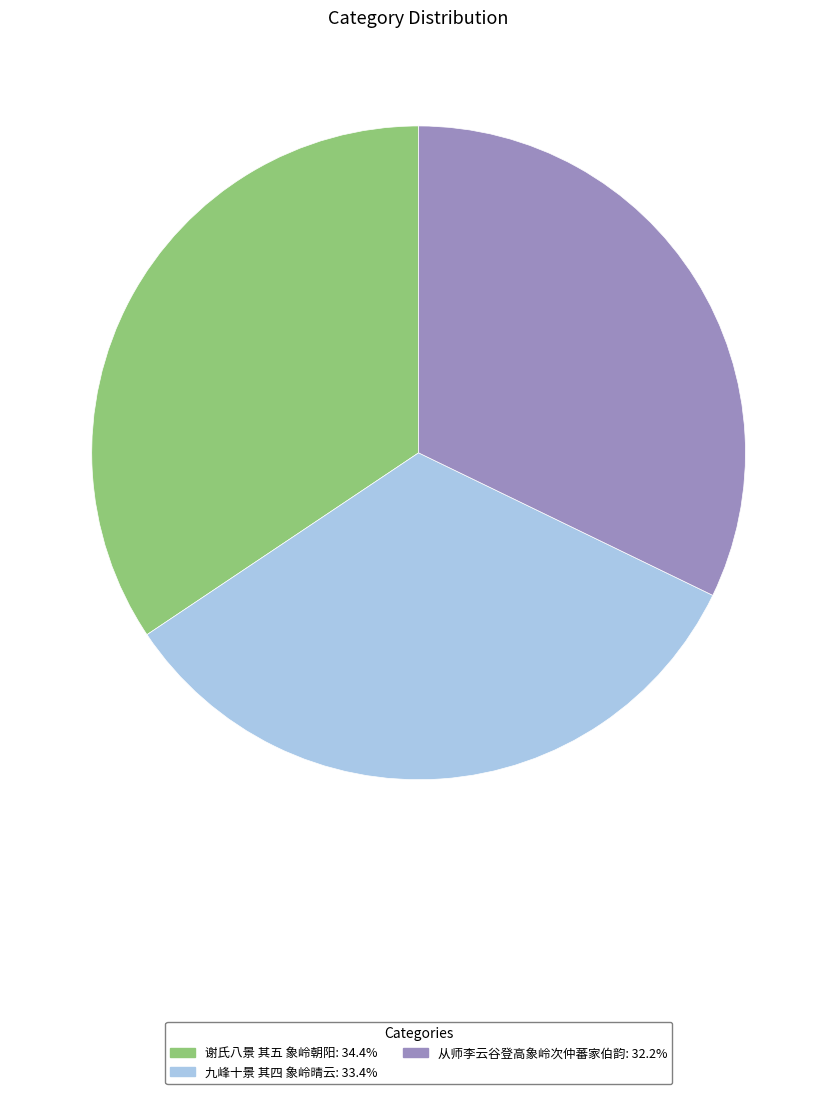

What is the smallest slice in the pie chart?

从师李云谷登高象岭次仲蕃家伯韵